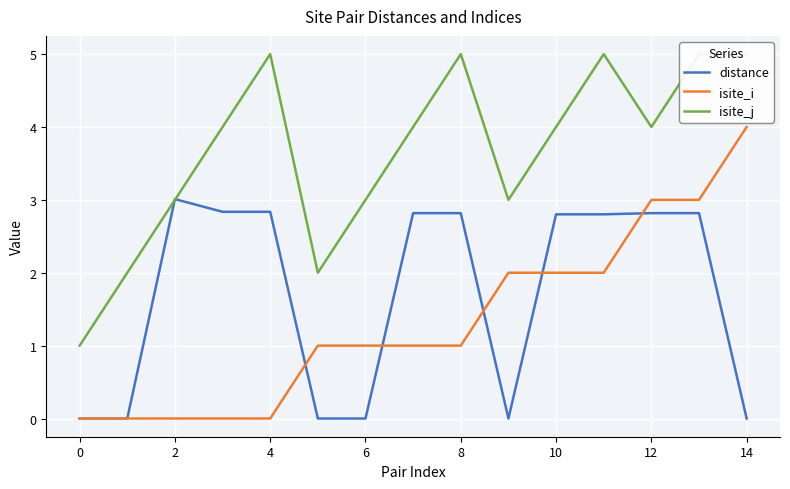

True or false: distance and isite_j cross at least once.

True